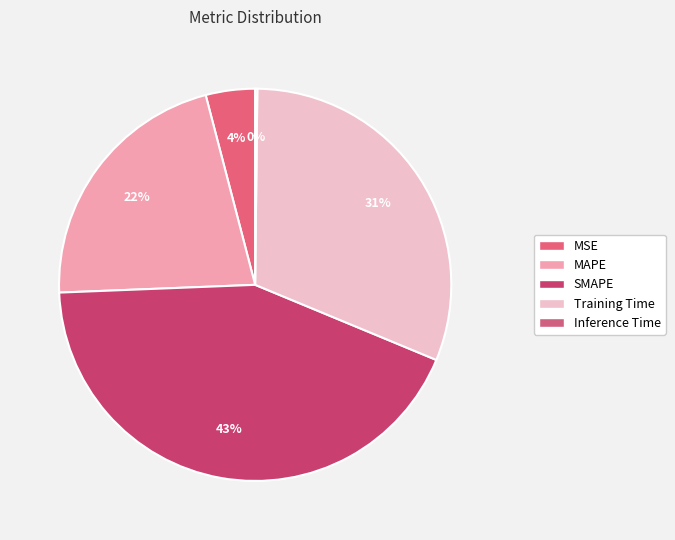

Does MAPE account for over 50% of the chart?

No